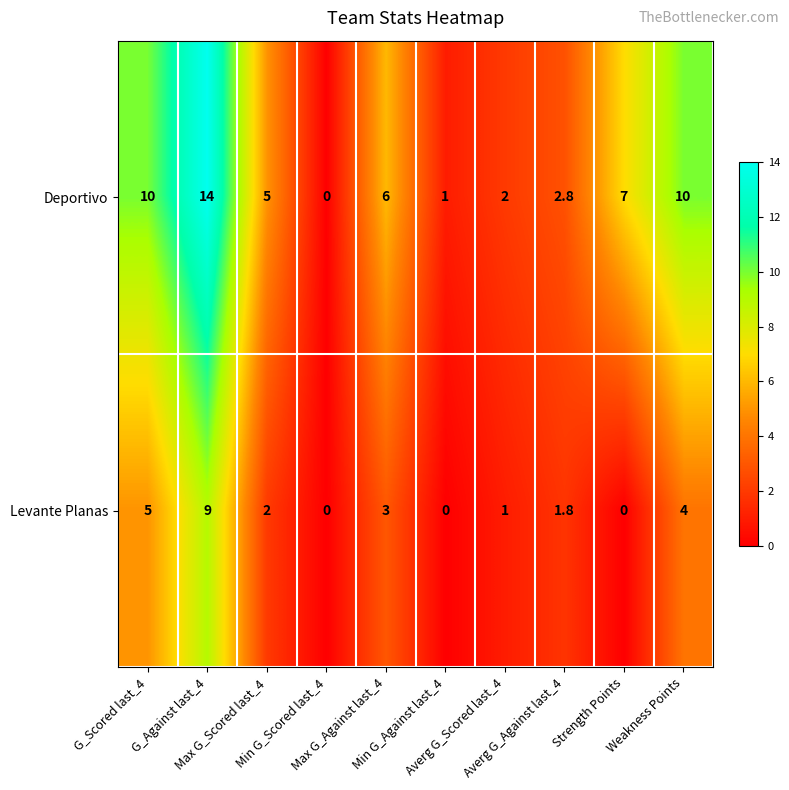

Which series has the largest range (max minus min)?

Deportivo